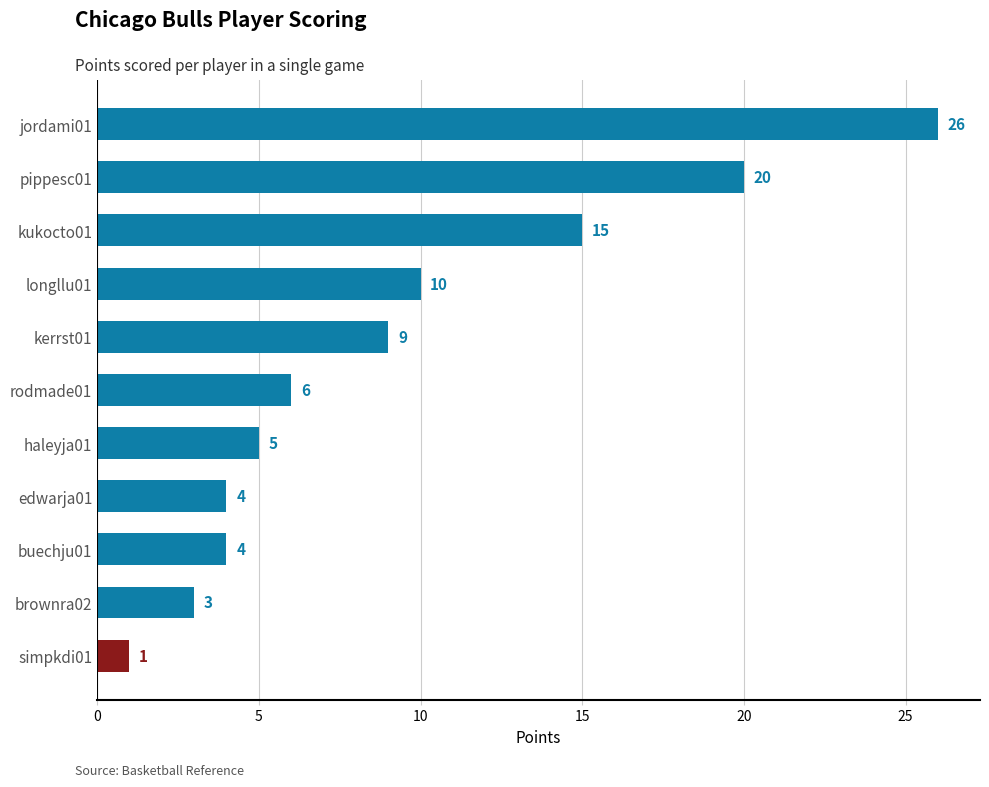

How many series are shown in this chart?

1